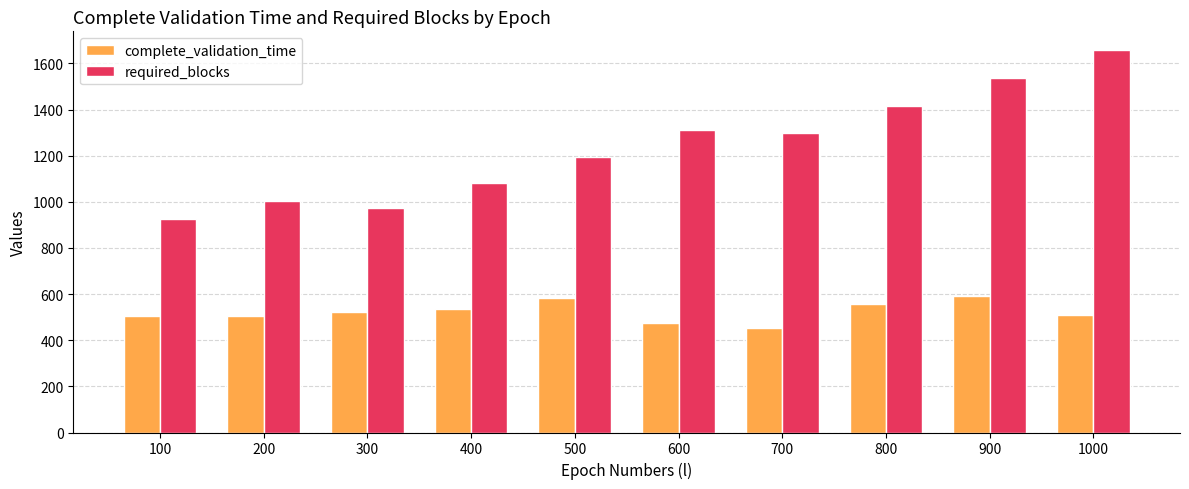

What is the maximum value for required_blocks?

1656